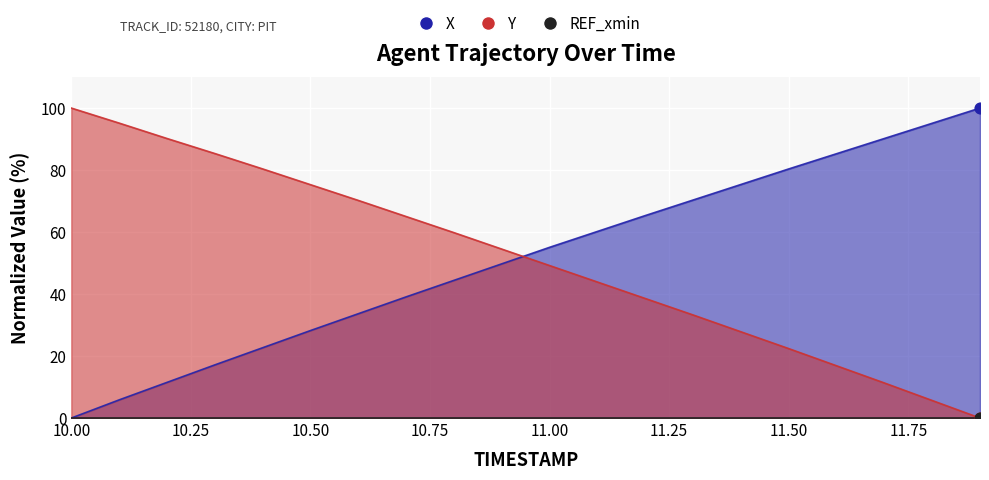

Which series contains the highest Y value?

X